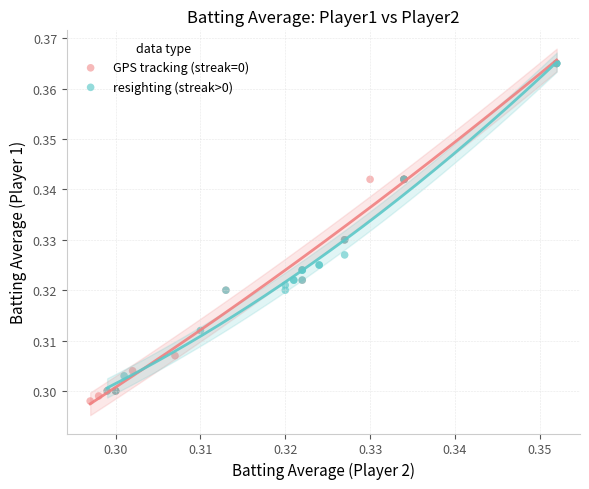

Which series contains the lowest Y value?

GPS tracking (streak=0)